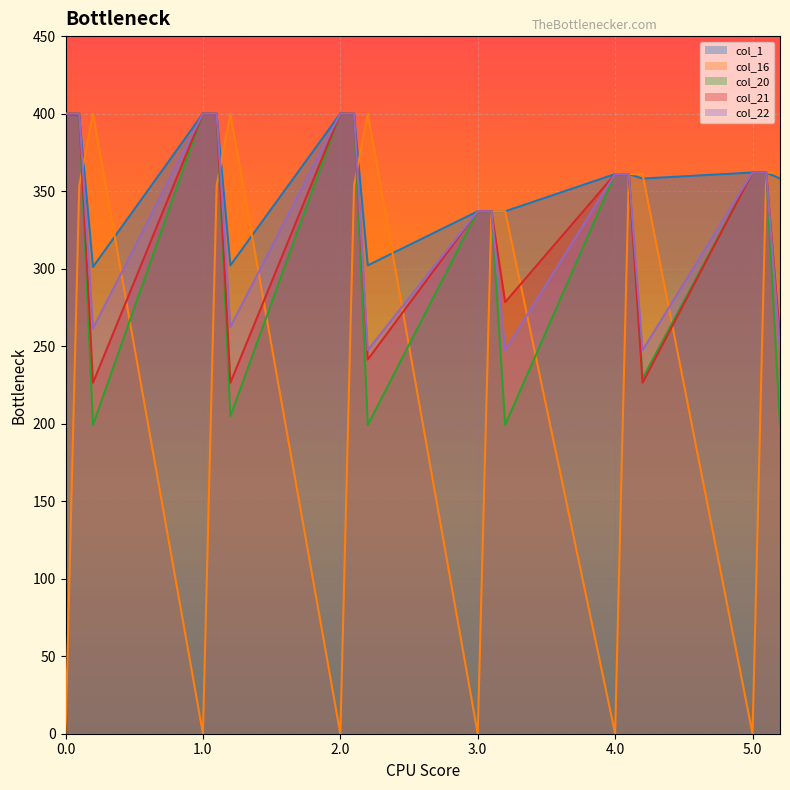

True or false: col_20 has a value of 366.4 at 4.2.

False